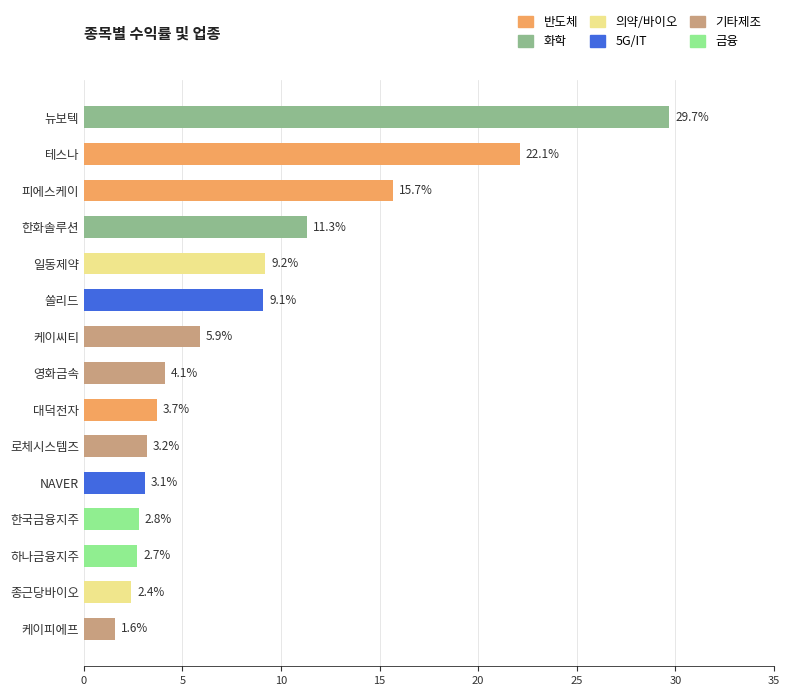

Reading top to bottom, transcribe all the data shown in this chart.

뉴보텍=29.7	테스나=22.1	피에스케이=15.7	한화솔루션=11.3	일동제약=9.2	쏠리드=9.1	케이씨티=5.9	영화금속=4.1	대덕전자=3.7	로체시스템즈=3.2	NAVER=3.1	한국금융지주=2.8	하나금융지주=2.7	종근당바이오=2.4	케이피에프=1.6